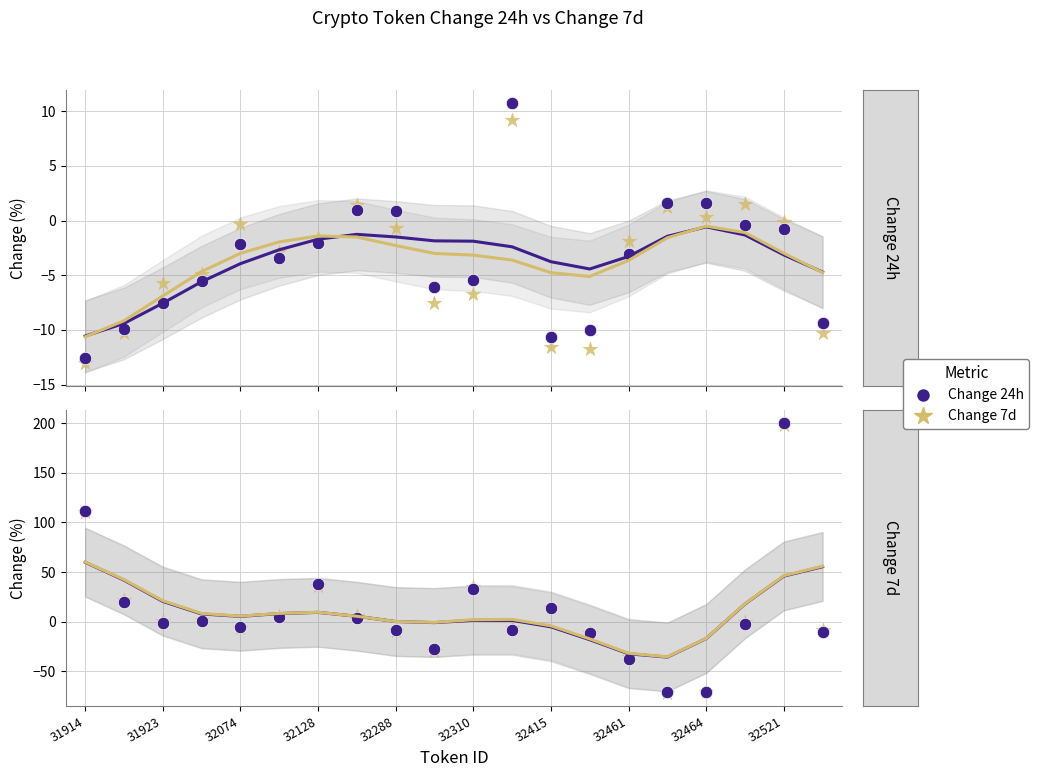

Which series contains the lowest Y value?

Change 7d